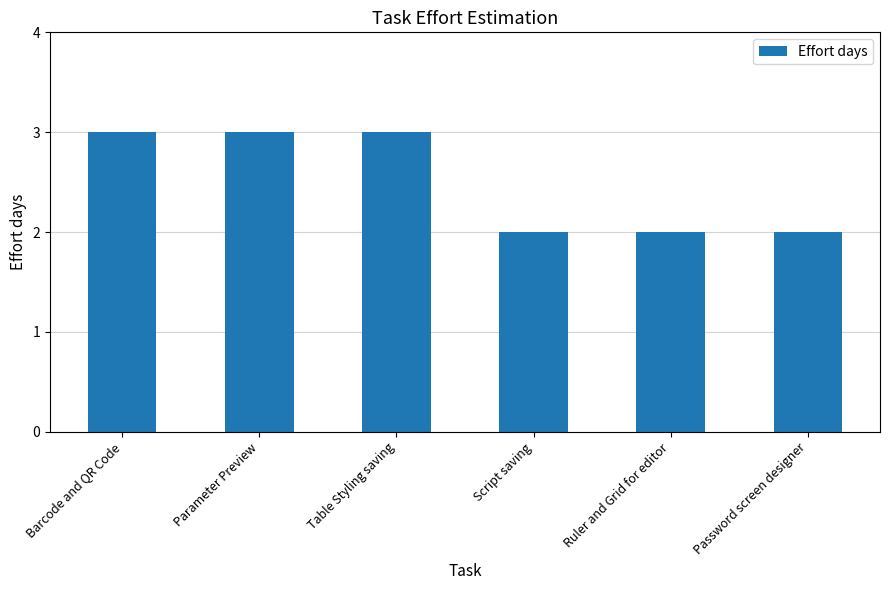

How many series are shown in this chart?

1